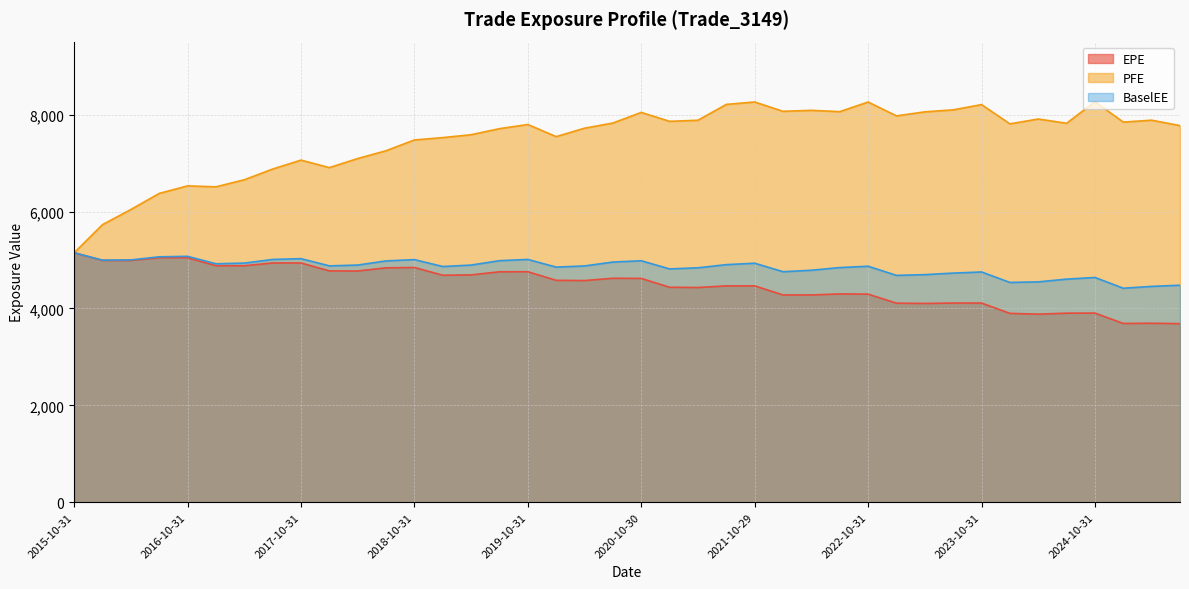

True or false: BaselEE has more than 2 points higher than both neighbors.

True